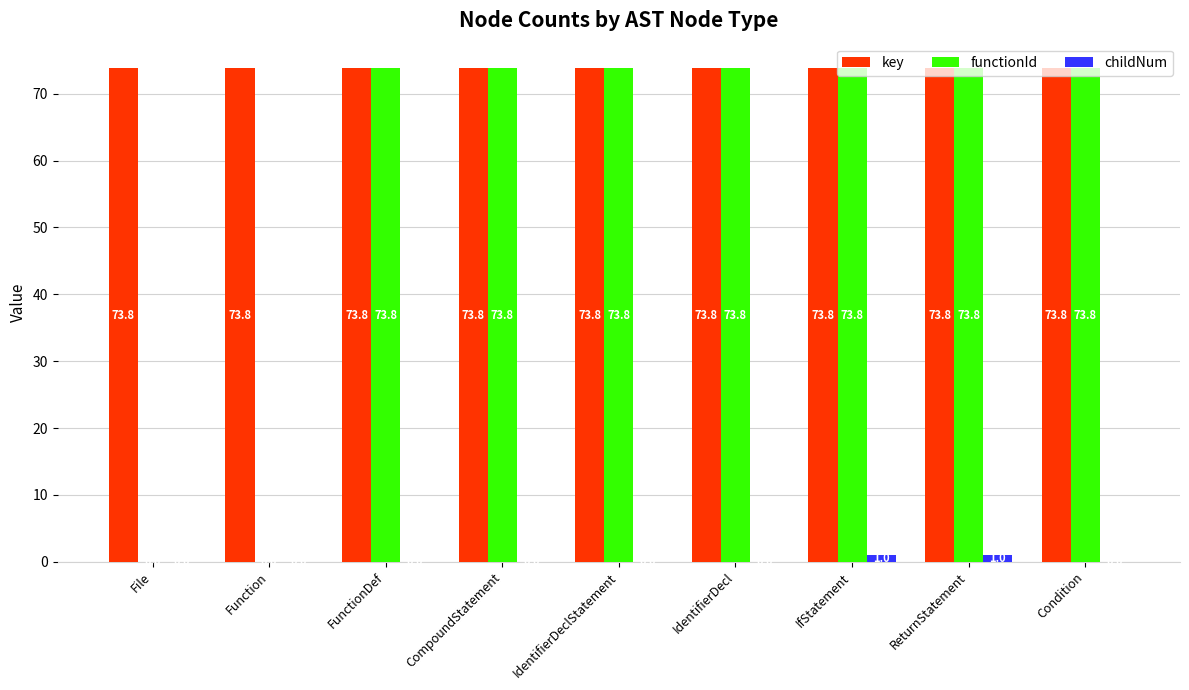

What is the difference between the childNum values at IdentifierDeclStatement and IfStatement?

1.0